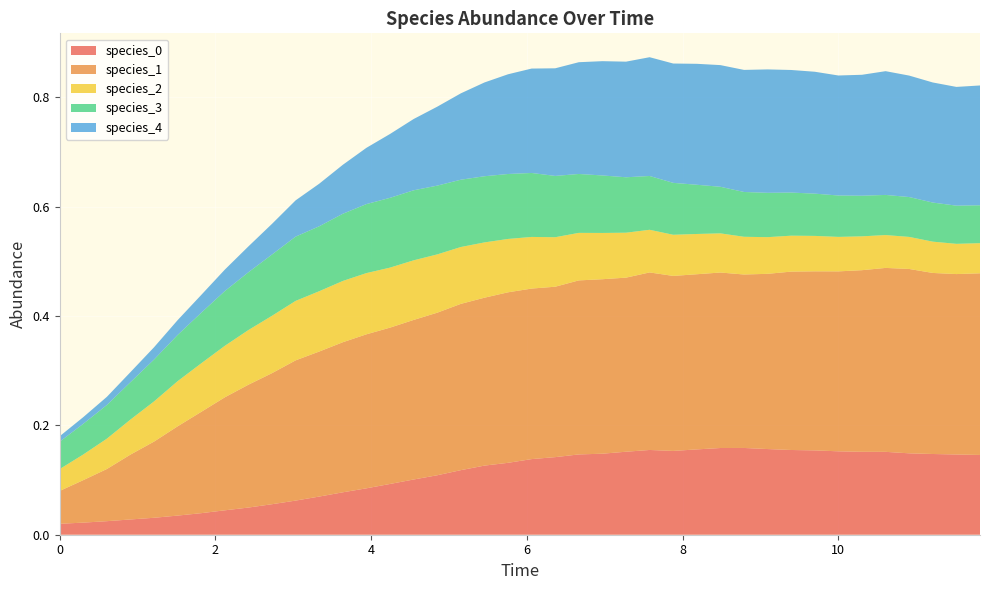

Reading left to right, extract all data points from this chart.

species_0: 0=0.0	1=0.0	2=0.0	3=0.0	4=0.0	5=0.0	6=0.0	7=0.0	8=0.0	9=0.1	10=0.1	11=0.1	12=0.1	13=0.1	14=0.1	15=0.1	16=0.1	17=0.1	18=0.1	19=0.1	20=0.1	21=0.1	22=0.1	23=0.1	24=0.2	25=0.2	26=0.2	27=0.2	28=0.2	29=0.2	30=0.2	31=0.2	32=0.2	33=0.2	34=0.2	35=0.2	36=0.1	37=0.1	38=0.1	39=0.1
species_1: 0=0.1	1=0.1	2=0.1	3=0.1	4=0.1	5=0.2	6=0.2	7=0.2	8=0.2	9=0.2	10=0.3	11=0.3	12=0.3	13=0.3	14=0.3	15=0.3	16=0.3	17=0.3	18=0.3	19=0.3	20=0.3	21=0.3	22=0.3	23=0.3	24=0.3	25=0.3	26=0.3	27=0.3	28=0.3	29=0.3	30=0.3	31=0.3	32=0.3	33=0.3	34=0.3	35=0.3	36=0.3	37=0.3	38=0.3	39=0.3
species_2: 0=0.0	1=0.0	2=0.1	3=0.1	4=0.1	5=0.1	6=0.1	7=0.1	8=0.1	9=0.1	10=0.1	11=0.1	12=0.1	13=0.1	14=0.1	15=0.1	16=0.1	17=0.1	18=0.1	19=0.1	20=0.1	21=0.1	22=0.1	23=0.1	24=0.1	25=0.1	26=0.1	27=0.1	28=0.1	29=0.1	30=0.1	31=0.1	32=0.1	33=0.1	34=0.1	35=0.1	36=0.1	37=0.1	38=0.1	39=0.1
species_3: 0=0.1	1=0.1	2=0.1	3=0.1	4=0.1	5=0.1	6=0.1	7=0.1	8=0.1	9=0.1	10=0.1	11=0.1	12=0.1	13=0.1	14=0.1	15=0.1	16=0.1	17=0.1	18=0.1	19=0.1	20=0.1	21=0.1	22=0.1	23=0.1	24=0.1	25=0.1	26=0.1	27=0.1	28=0.1	29=0.1	30=0.1	31=0.1	32=0.1	33=0.1	34=0.1	35=0.1	36=0.1	37=0.1	38=0.1	39=0.1
species_4: 0=0.0	1=0.0	2=0.0	3=0.0	4=0.0	5=0.0	6=0.0	7=0.0	8=0.0	9=0.1	10=0.1	11=0.1	12=0.1	13=0.1	14=0.1	15=0.1	16=0.1	17=0.2	18=0.2	19=0.2	20=0.2	21=0.2	22=0.2	23=0.2	24=0.2	25=0.2	26=0.2	27=0.2	28=0.2	29=0.2	30=0.2	31=0.2	32=0.2	33=0.2	34=0.2	35=0.2	36=0.2	37=0.2	38=0.2	39=0.2